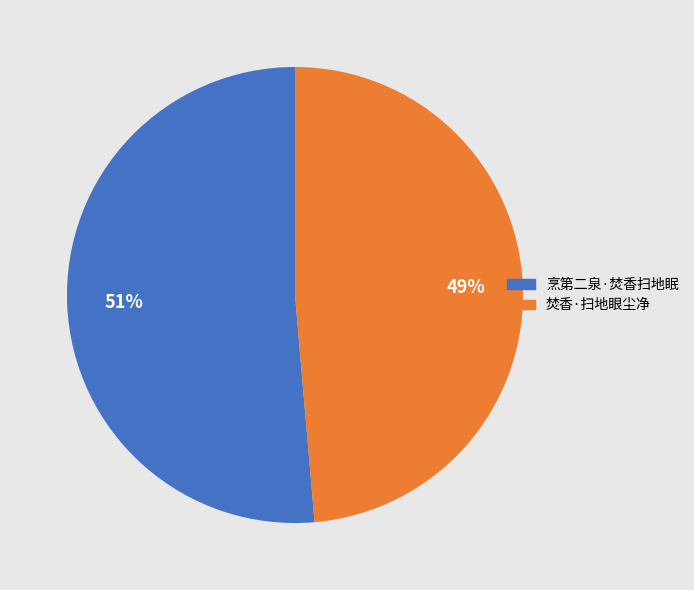

Is there any slice that represents more than half of the pie?

Yes